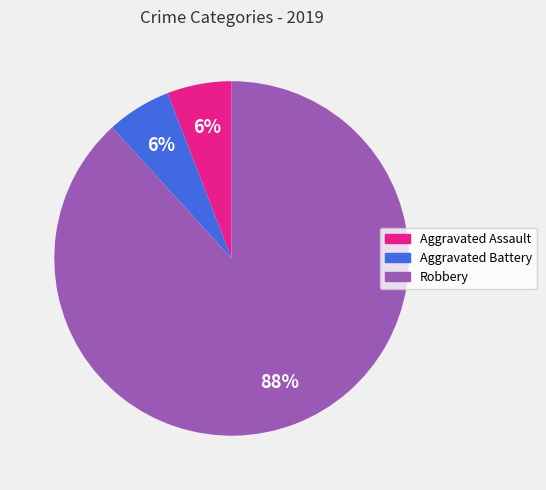

Is it true that Aggravated Battery is 1% of the pie?

False